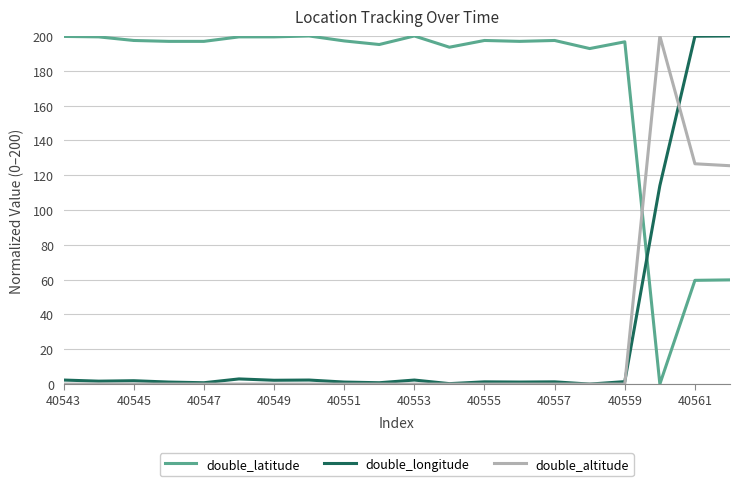

Which series ends up on top after the final intersection of double_latitude and double_longitude?

double_longitude